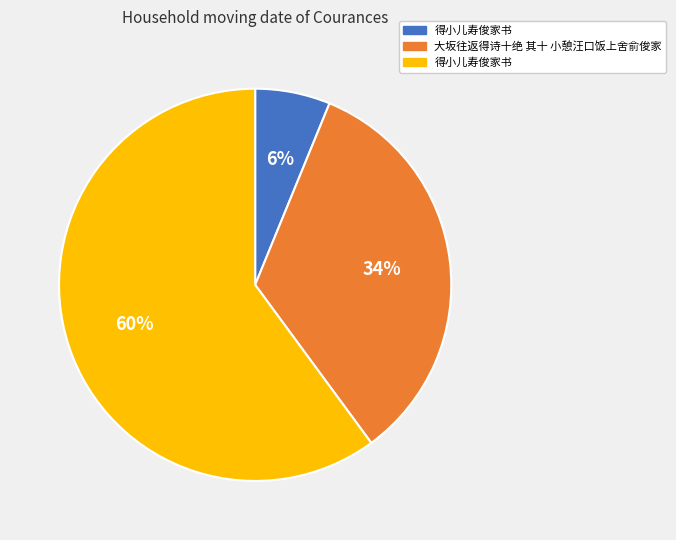

Is there a majority slice in this chart?

Yes